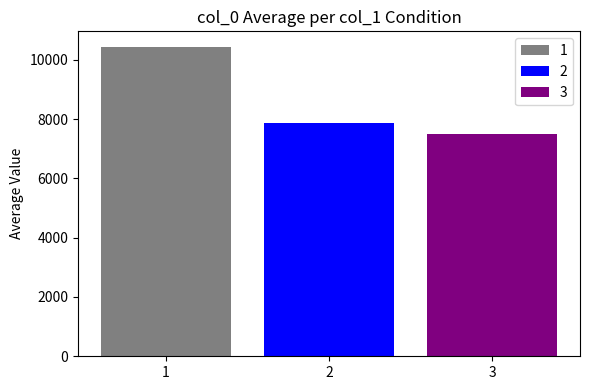

Rank the categories by 3 value from highest to lowest.

2